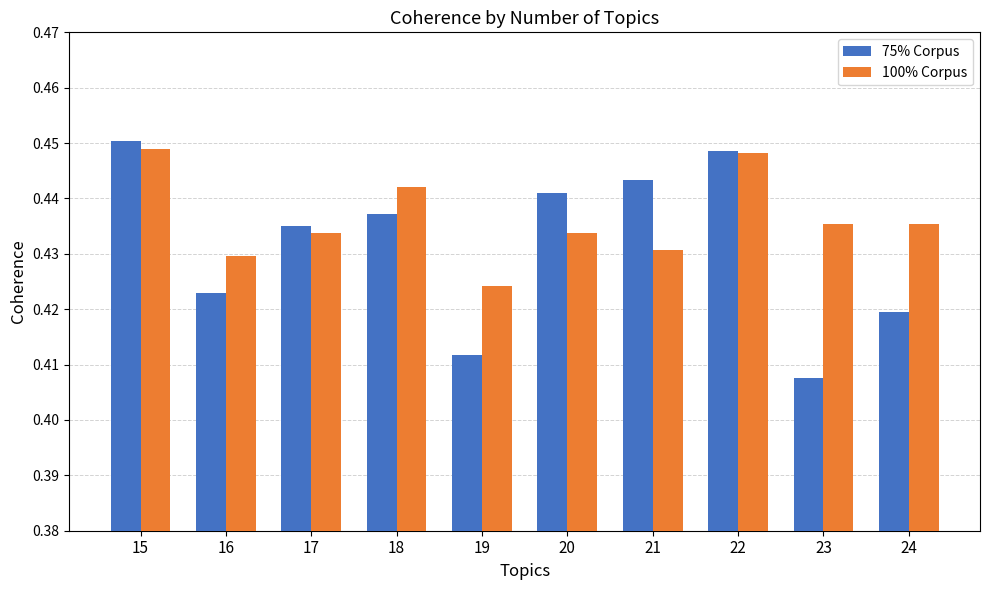

How many 100% Corpus values are between 0 and 1?

10